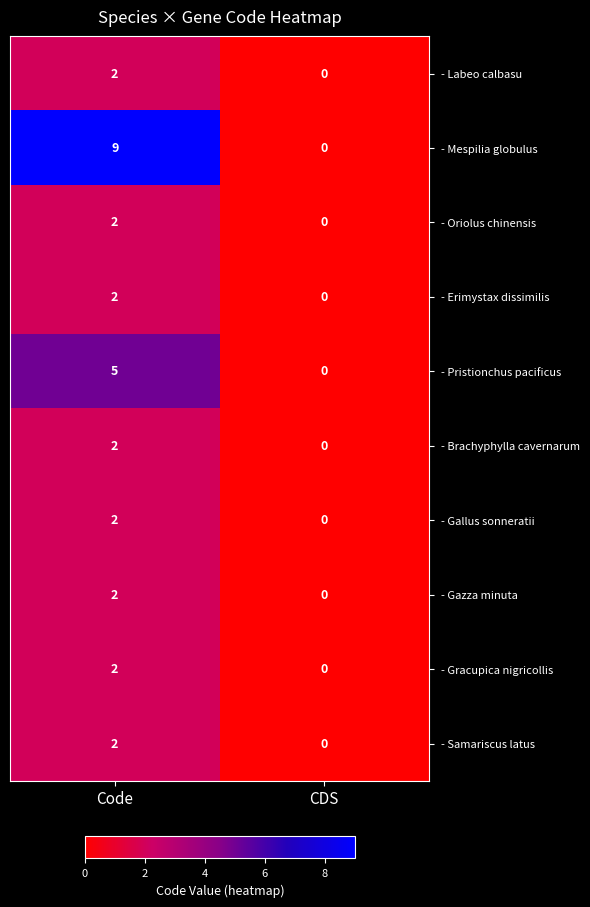

Is it true that - Erimystax dissimilis equals -1 at CDS?

False